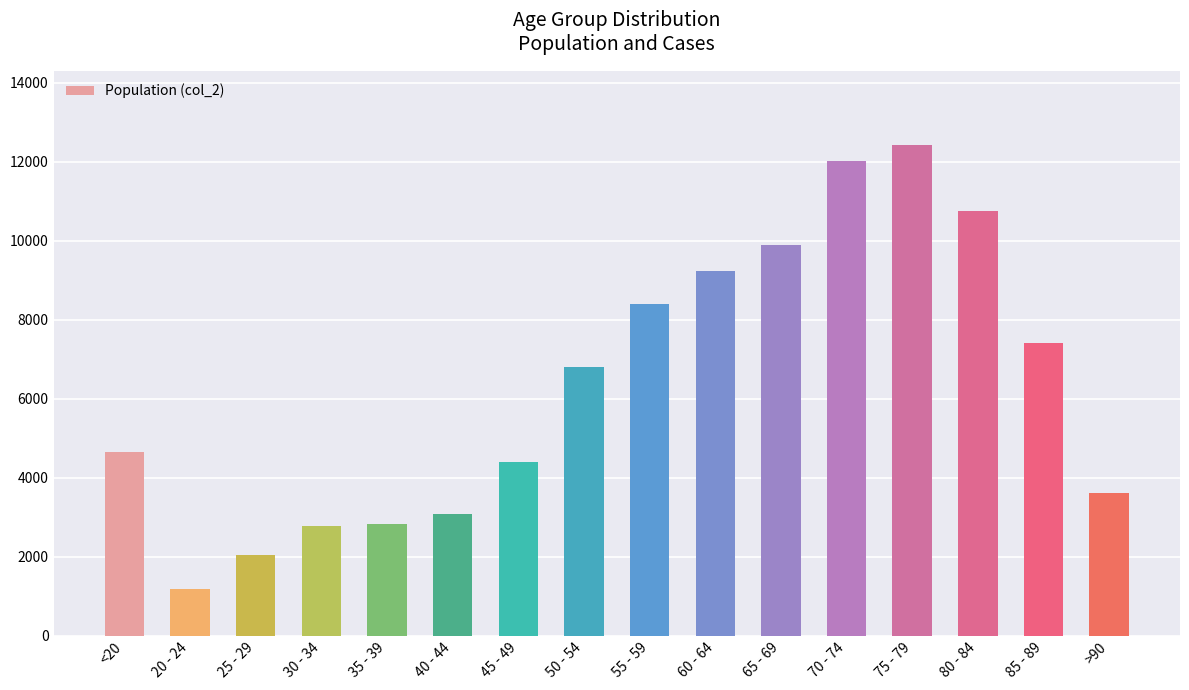

What is the change in value from 80 - 84 to >90?

-7160